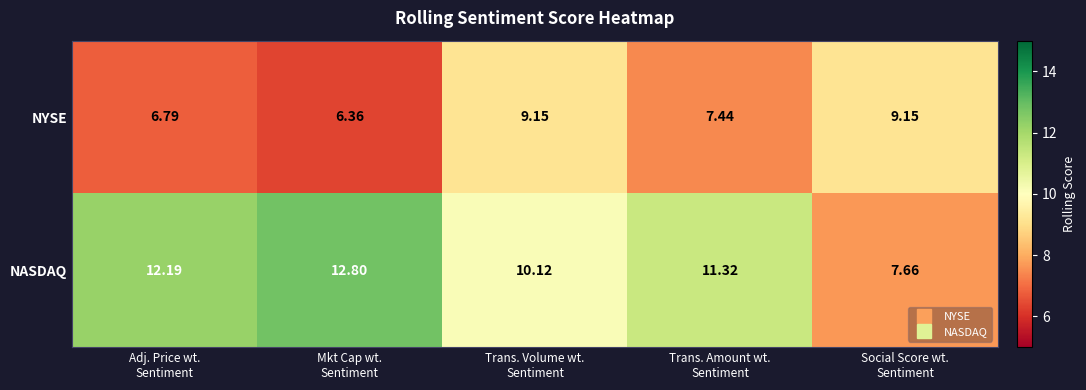

Rank the series at Mkt Cap wt.
Sentiment from highest to lowest value.

NASDAQ, NYSE